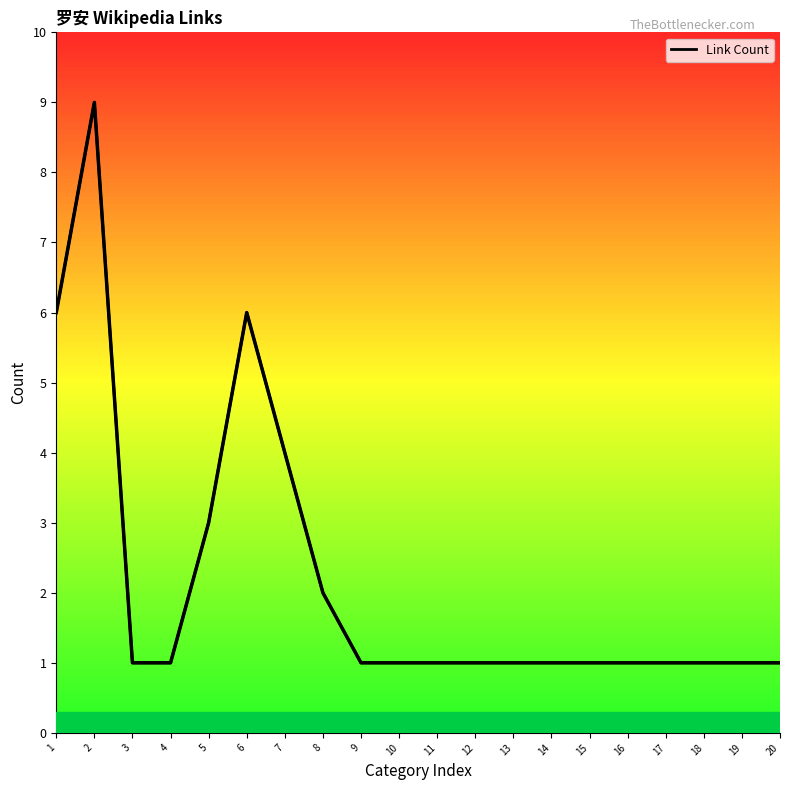

Approximately how many times larger is the value at 2 compared to 18?

9.0